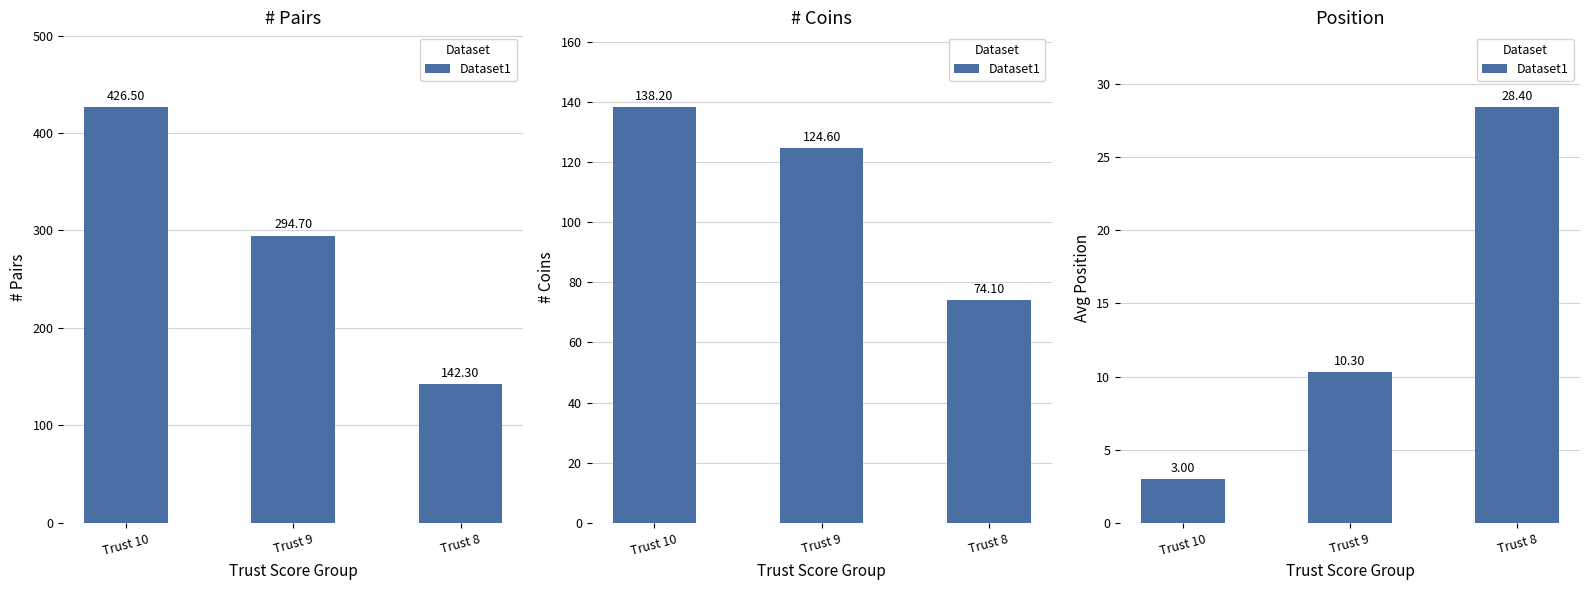

What is the change in value from Trust 10 to Trust 9?

+7.3